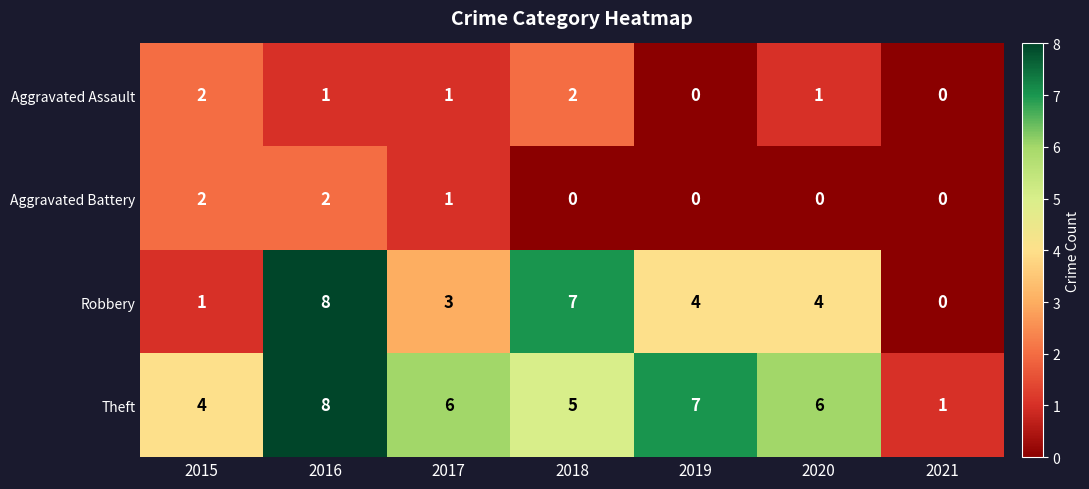

Count the number of data series in this chart.

4